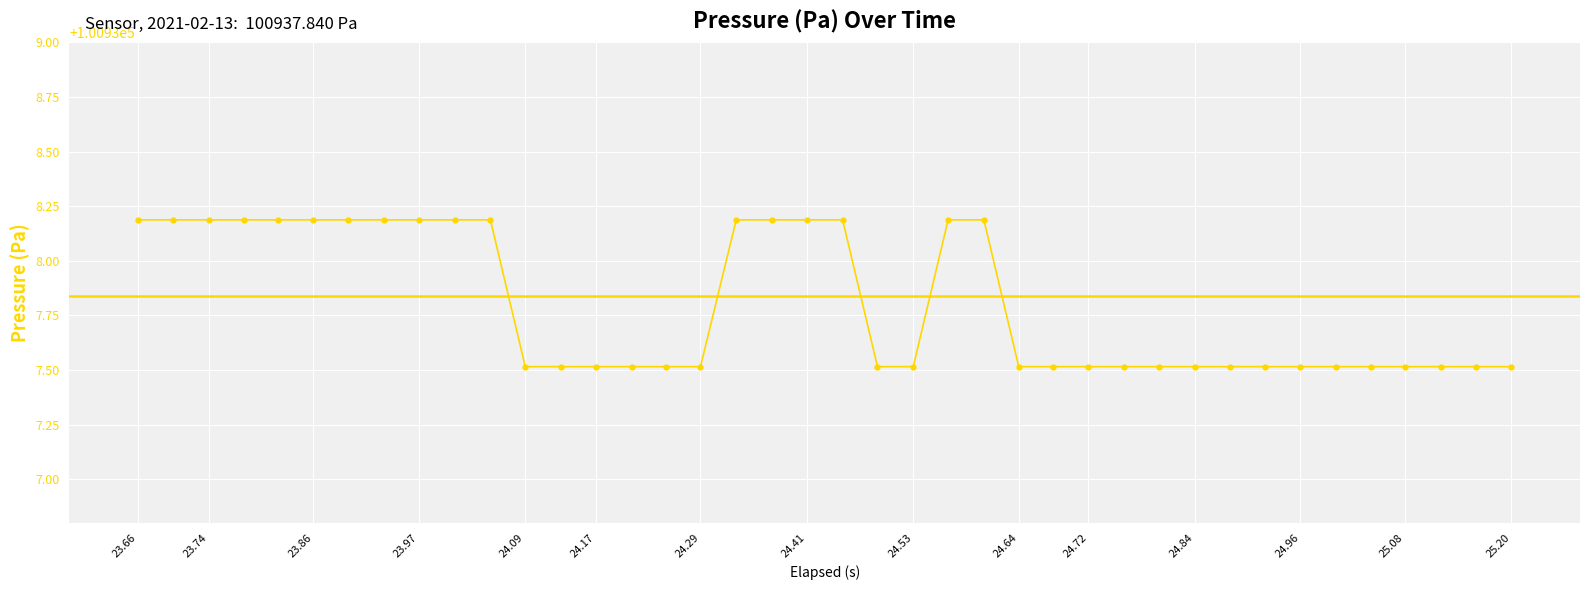

How many values are between 100937 and 100938?

23